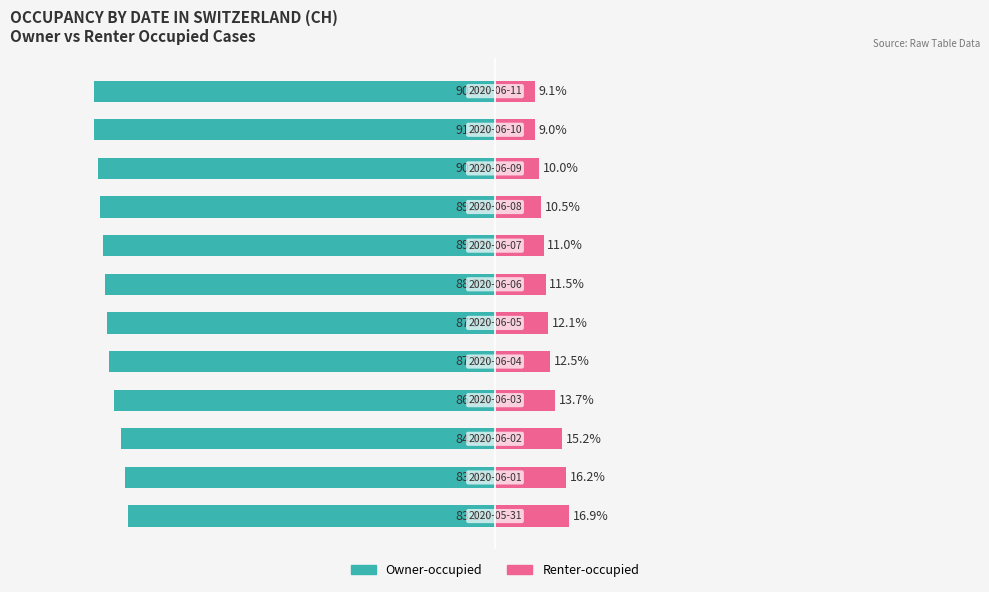

What is the minimum value shown in the chart?

-91.0